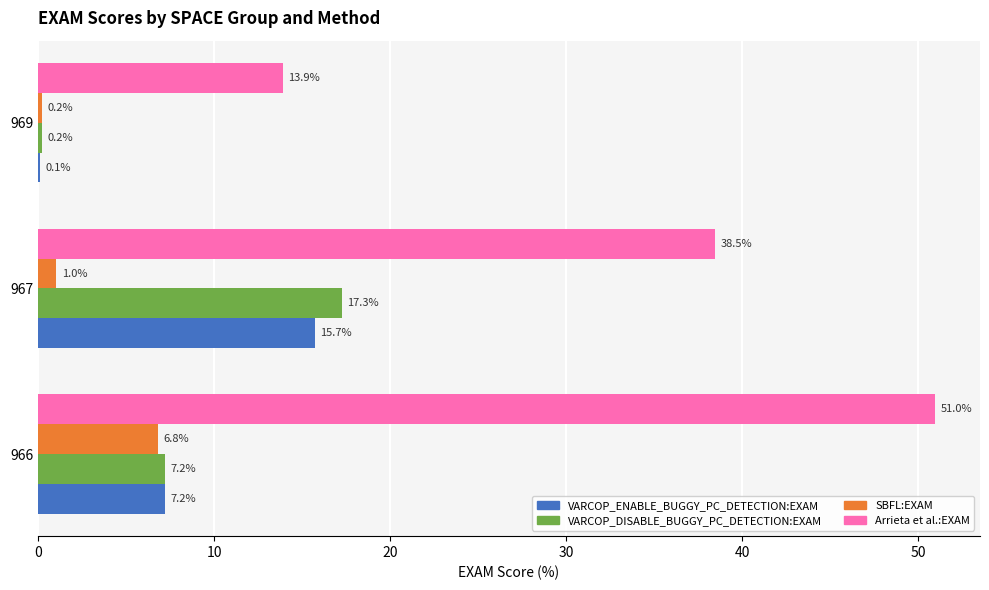

How many data points in VARCOP_DISABLE_BUGGY_PC_DETECTION:EXAM are above 7?

2